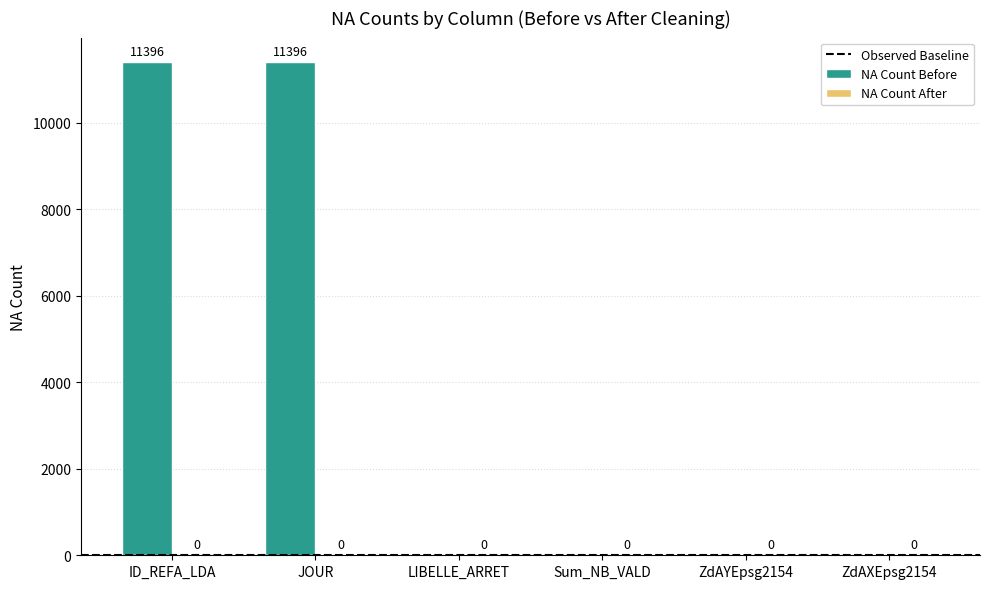

What is the sum of all values?

22792